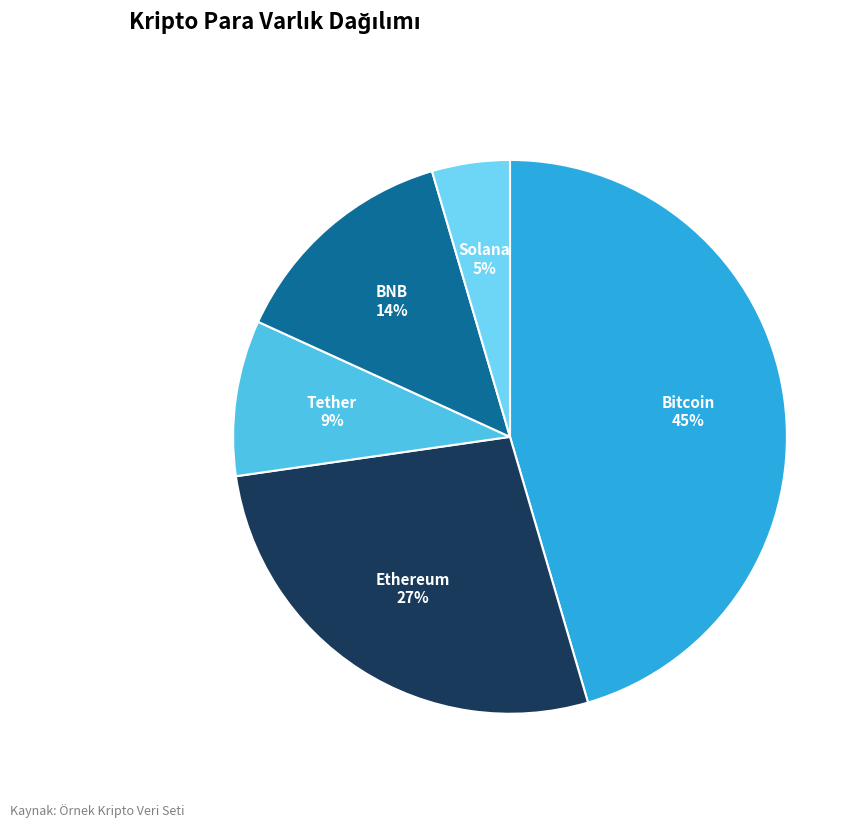

Does Tether account for over 50% of the chart?

No